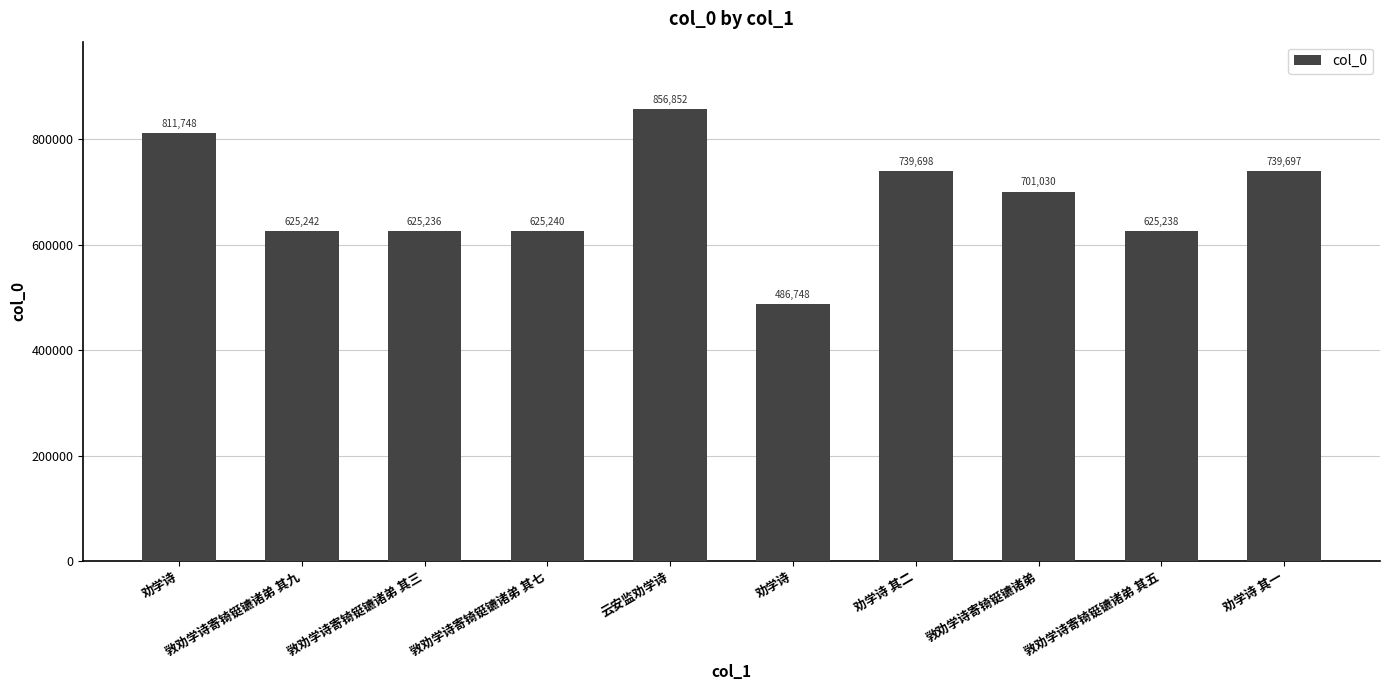

The value at 敩劝学诗寄锜铤镳诸弟 其七 is 1092870. True or false?

False